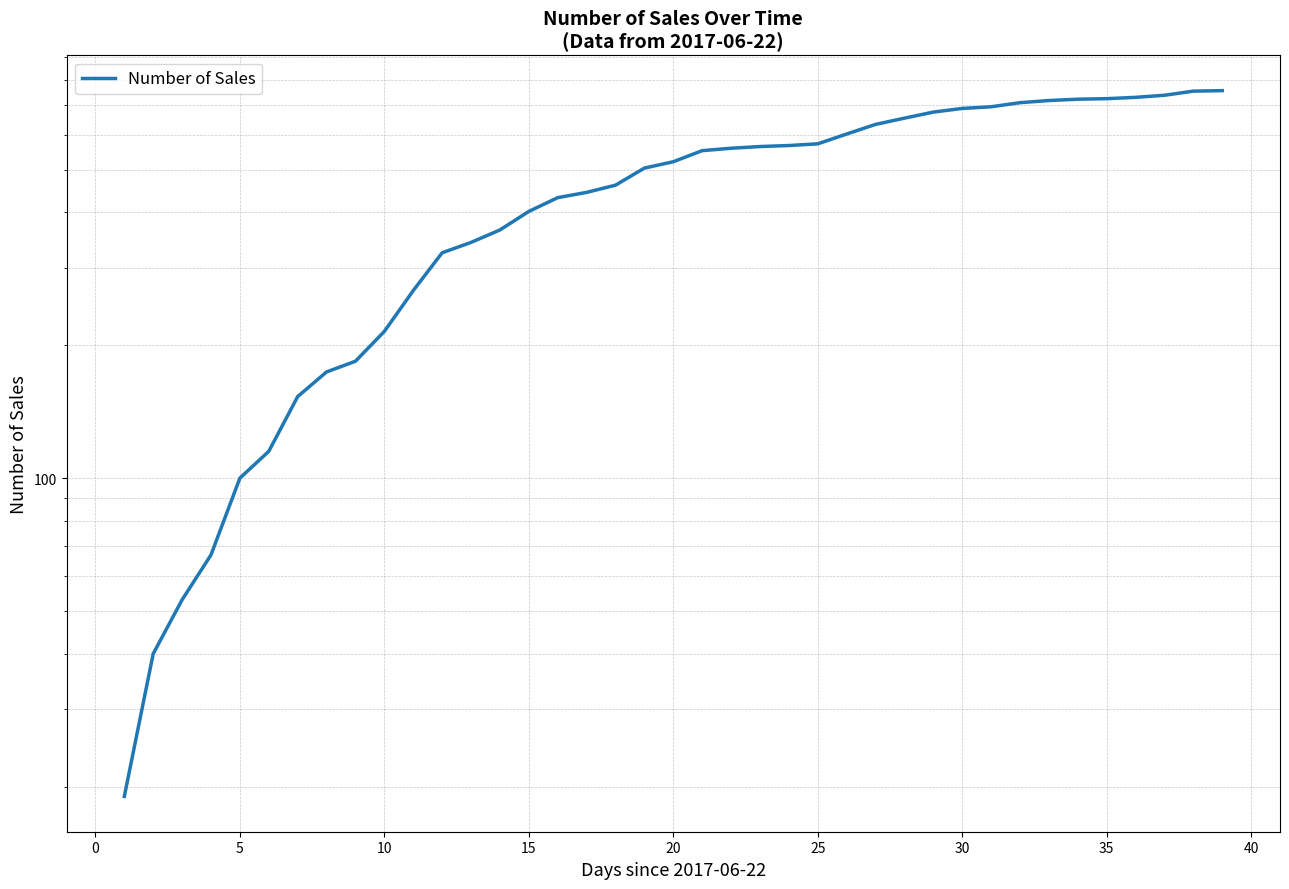

Which has a higher value, 13 or 29?

29